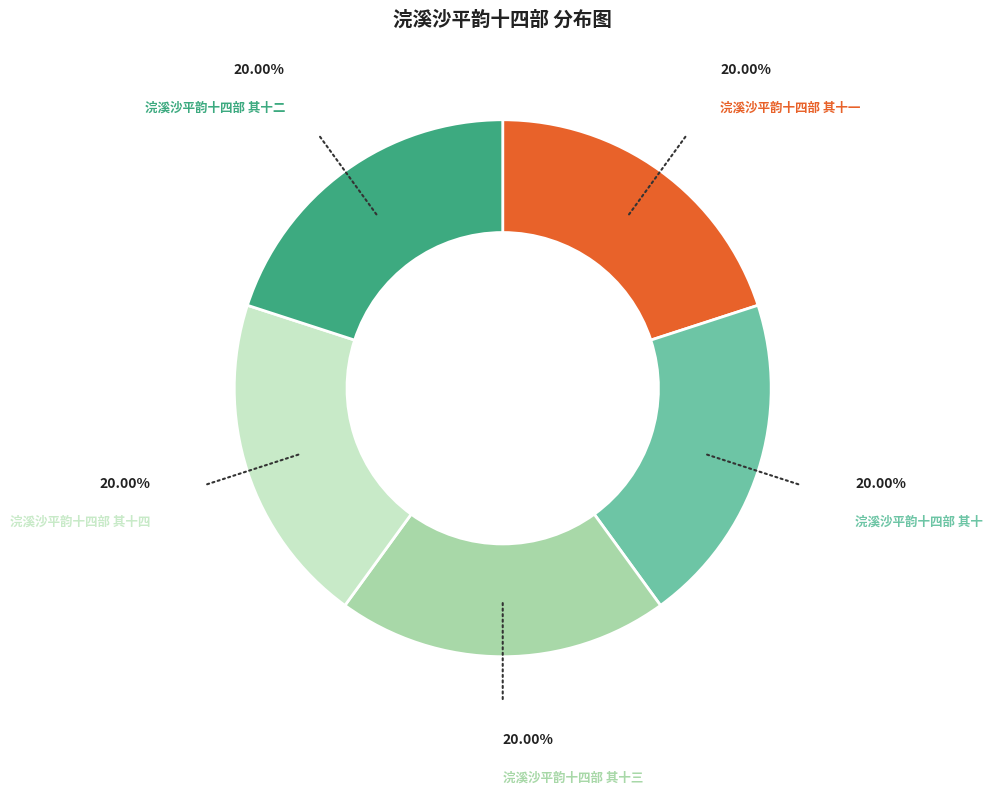

Is the sum of 浣溪沙平韵十四部 其十一 and 浣溪沙平韵十四部 其十三 greater than half?

No